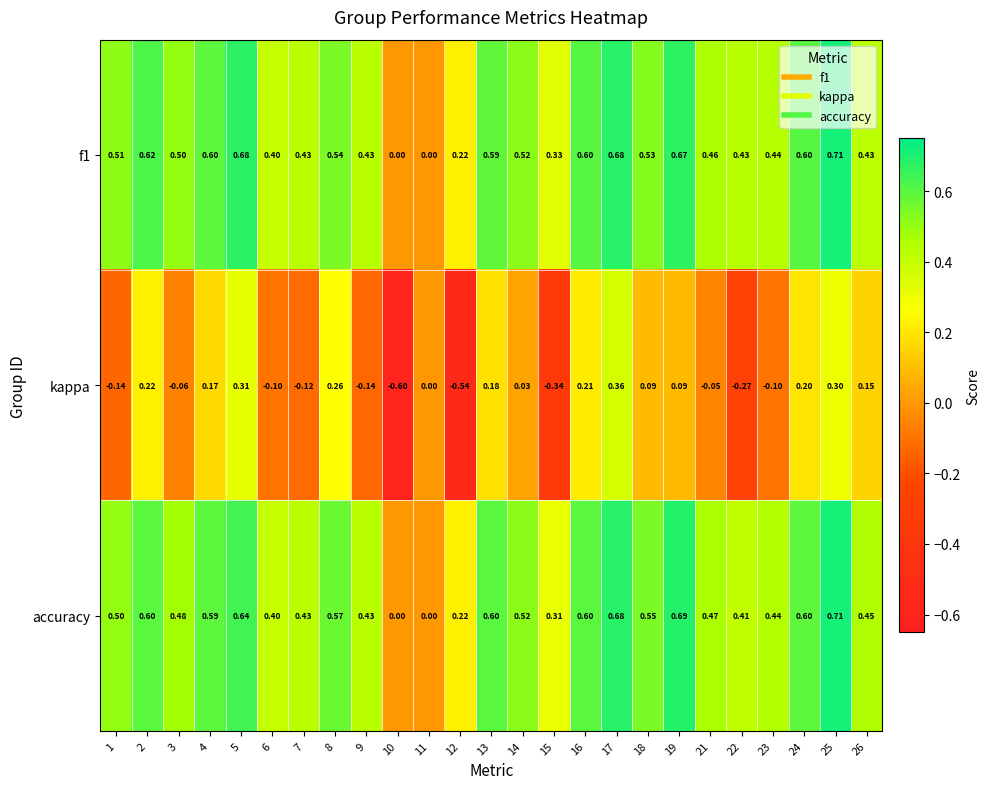

Which series has the largest range (max minus min)?

kappa